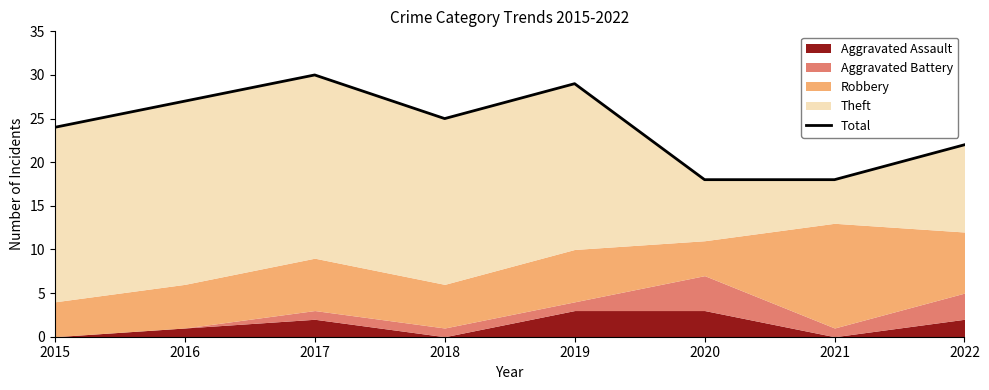

Reading left to right, extract all data points from this chart.

2015=24	2016=27	2017=30	2018=25	2019=29	2020=18	2021=18	2022=22